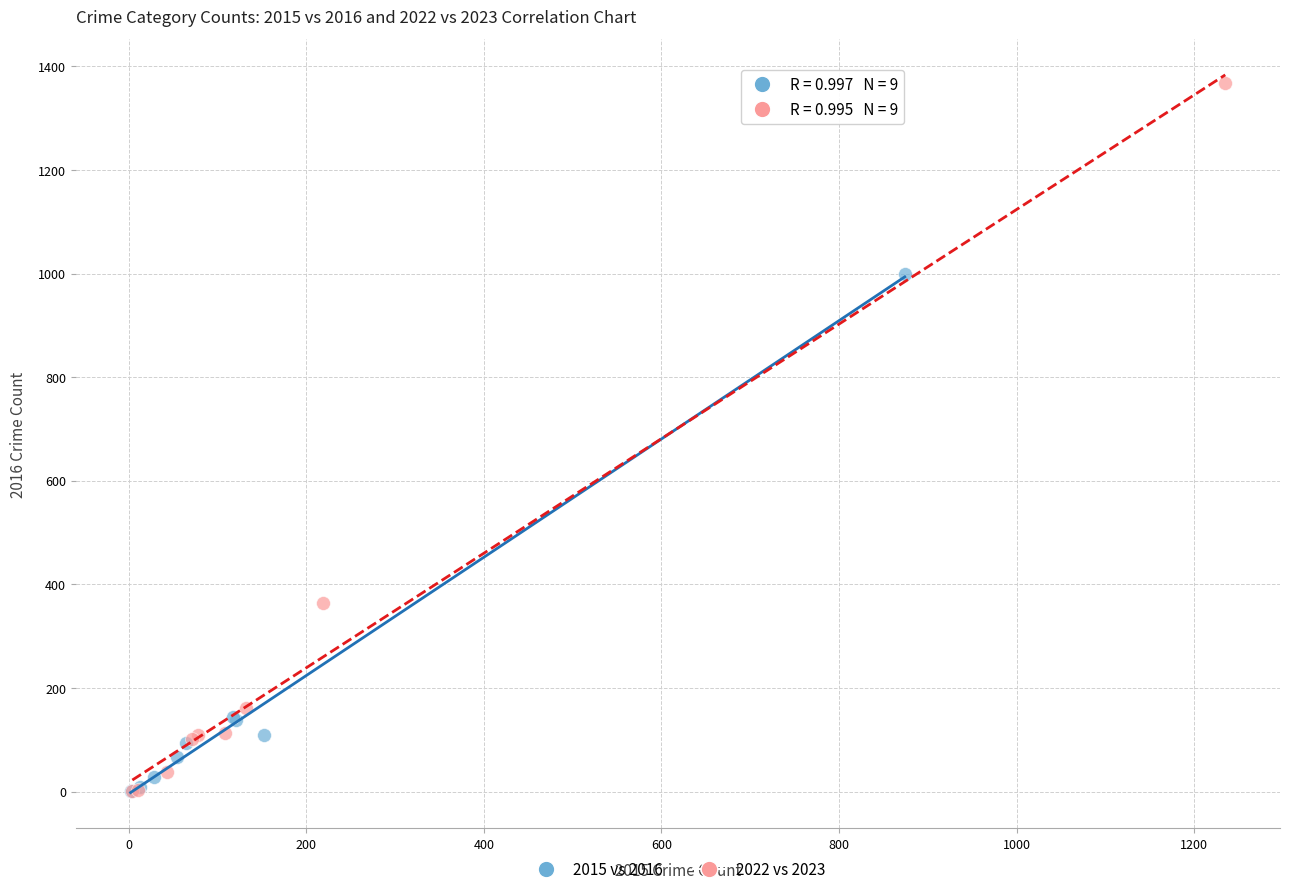

Which series has the widest spread of Y values?

2022 vs 2023